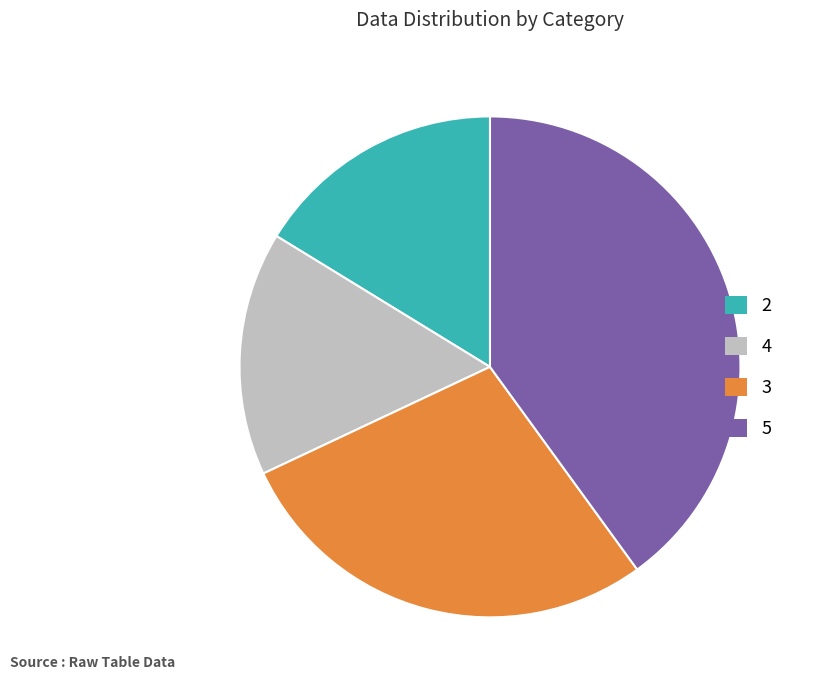

Combined, do 2 and 3 account for over 50%?

No